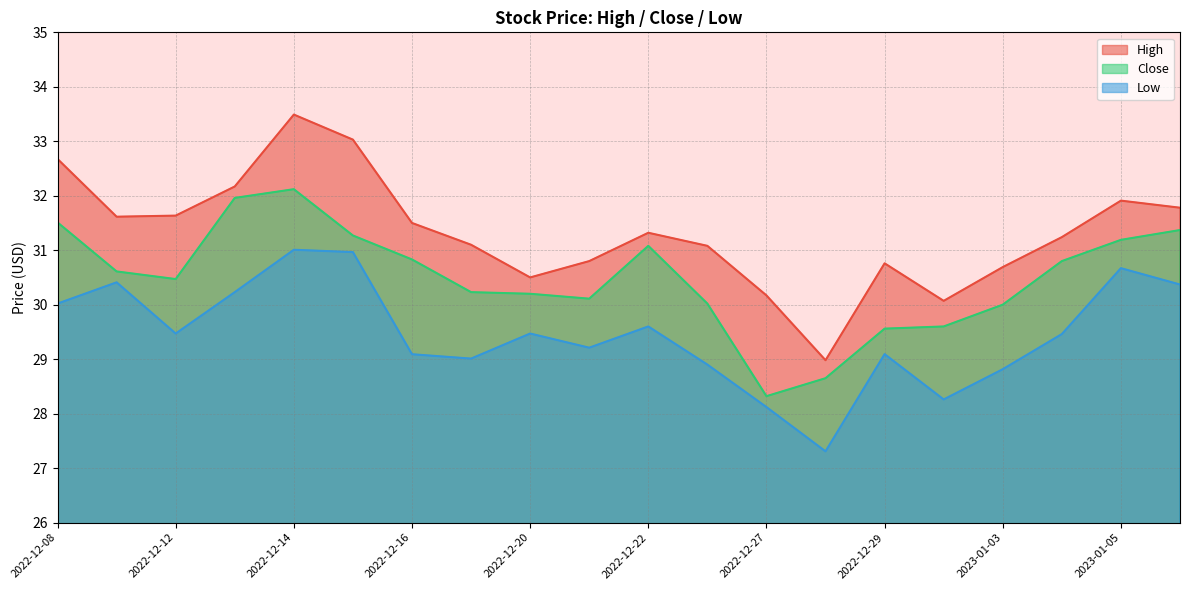

Which series has the widest spread of values?

High